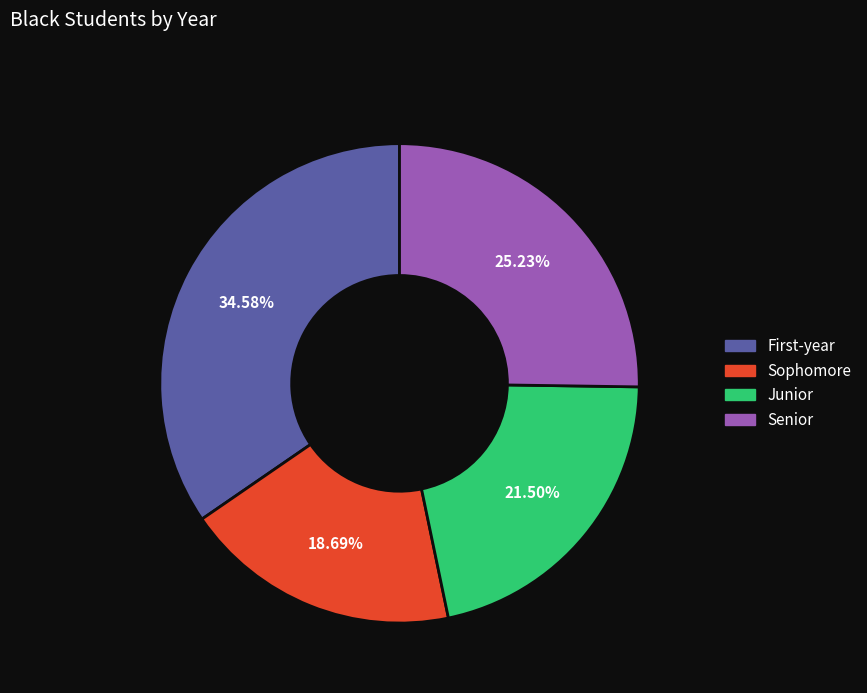

Is there any slice that represents more than half of the pie?

No